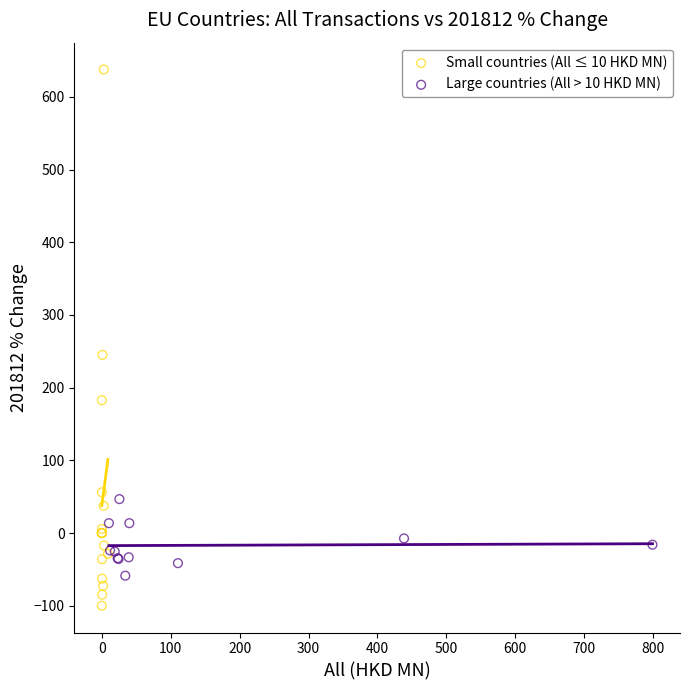

Which series contains the highest Y value?

Small countries (All ≤ 10 HKD MN)